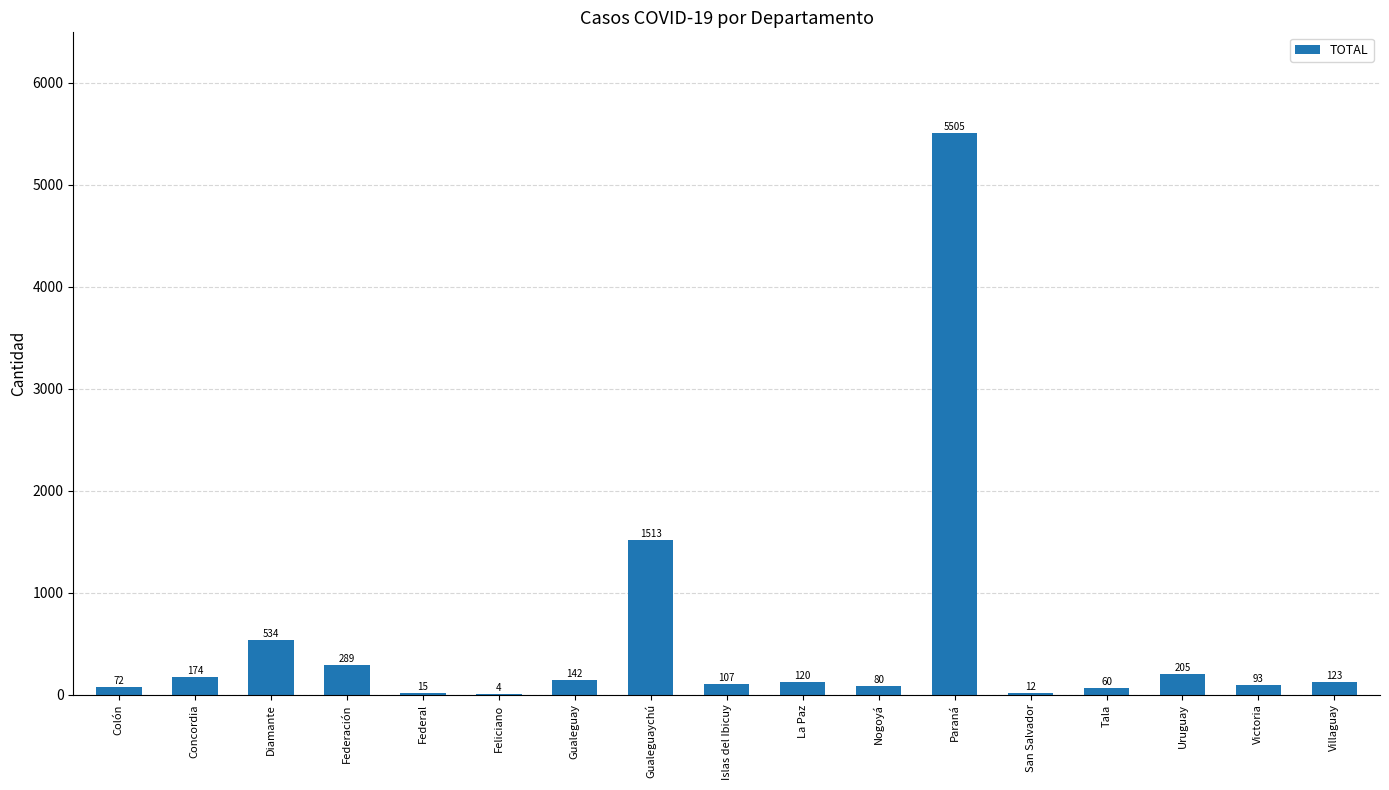

Reading right to left, extract all data points from this chart.

123	93	205	60	12	5505	80	120	107	1513	142	4	15	289	534	174	72